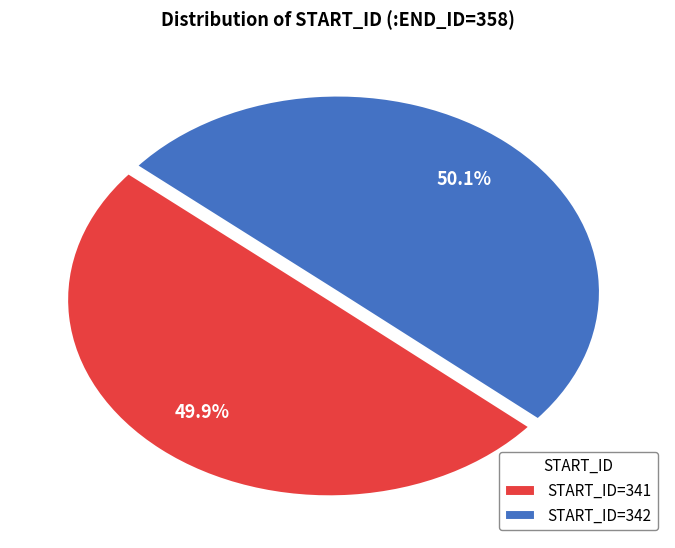

Is there a majority slice in this chart?

Yes